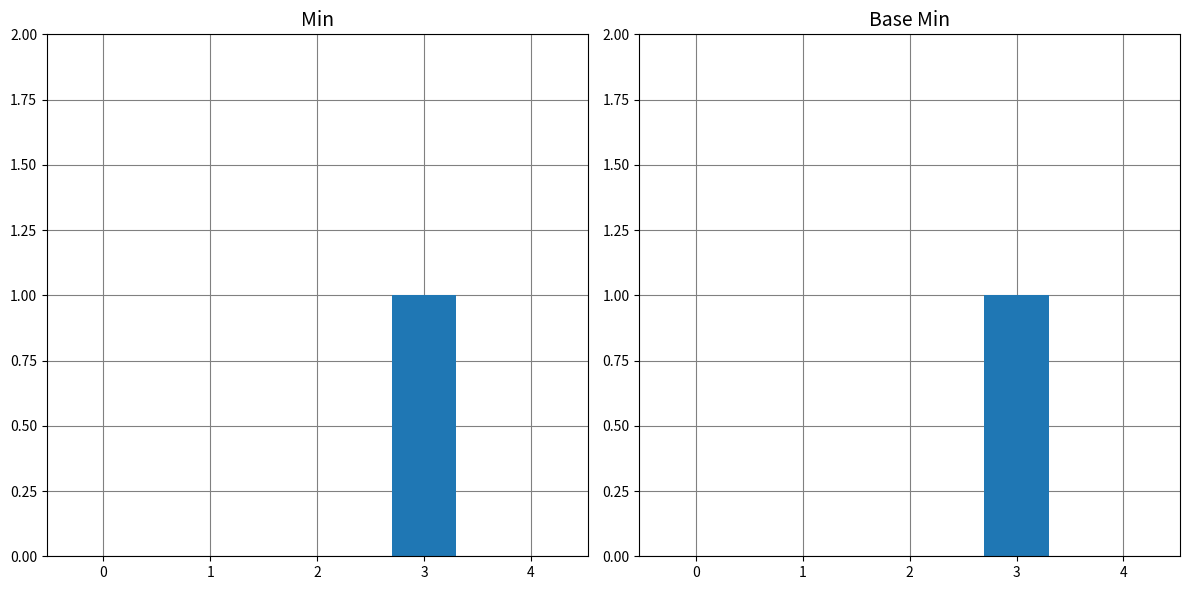

Does the chart contain stacked bars?

No